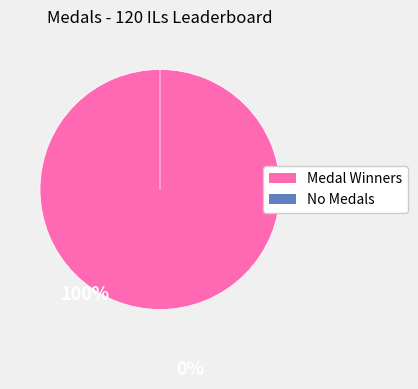

The Blaze slice represents 1% of the pie. True or false?

False